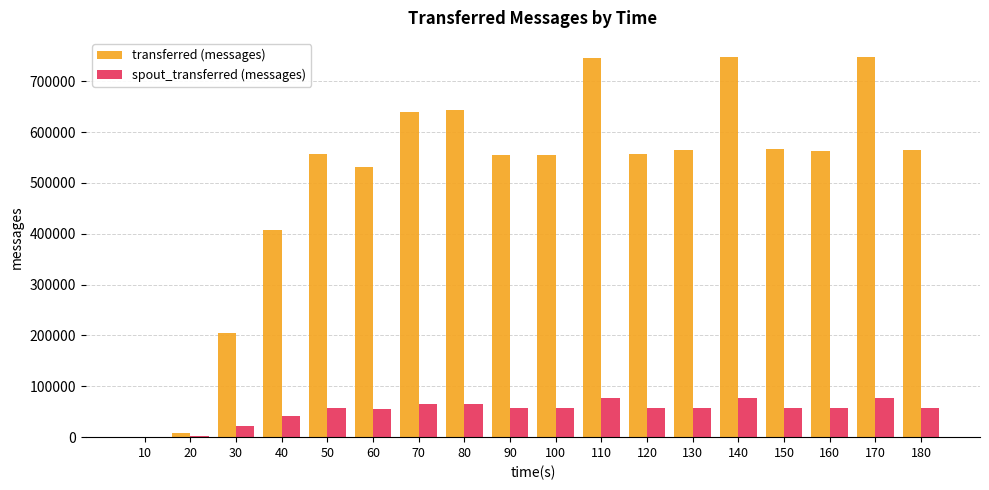

Which series changed the most between 50 and 170?

transferred (messages)